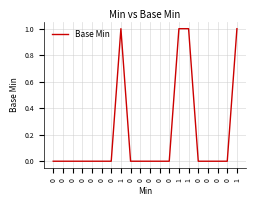

Reading left to right, extract all data points from this chart.

0=0	0=0	0=0	0=0	0=0	0=0	0=0	1=1	0=0	0=0	0=0	0=0	0=0	1=1	1=1	0=0	0=0	0=0	0=0	1=1